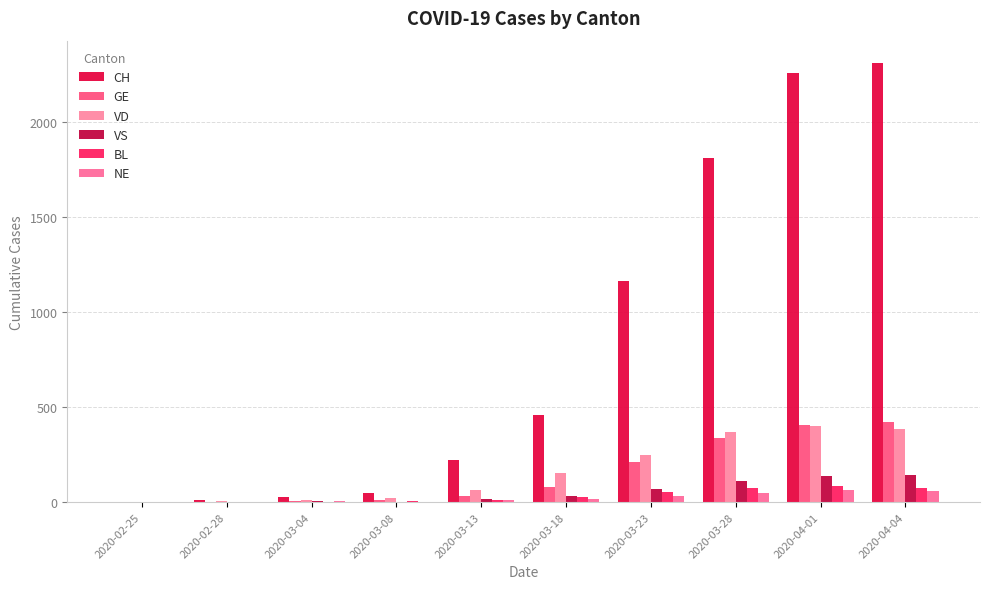

Are the bars grouped side by side (vs. stacked)?

Yes